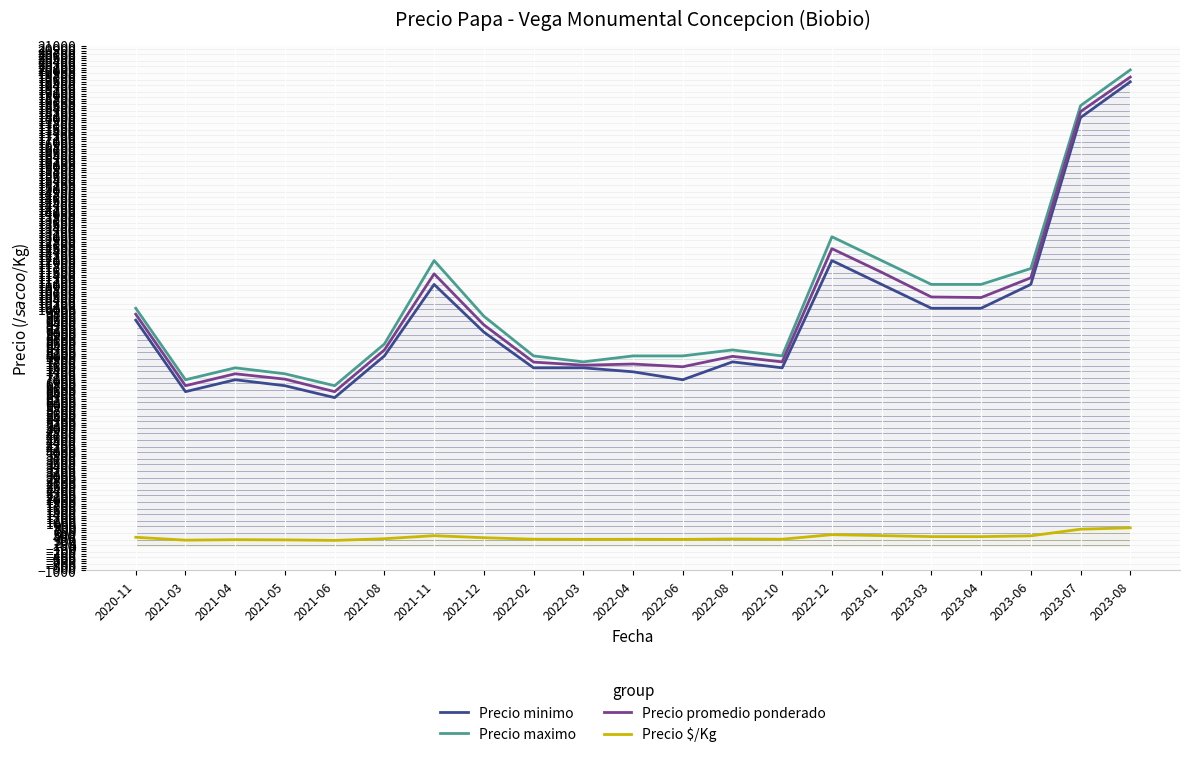

What is the label of the 2nd point from the left?

2021-03